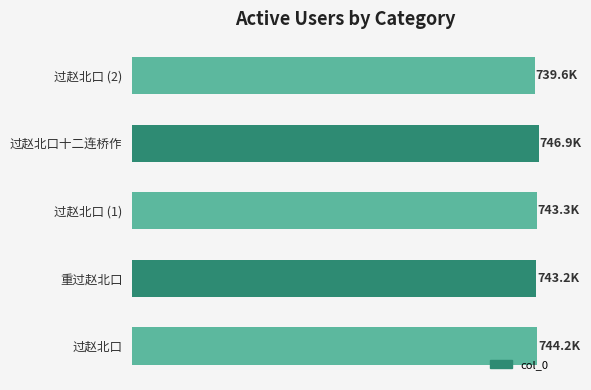

Does the chart contain any negative values?

No